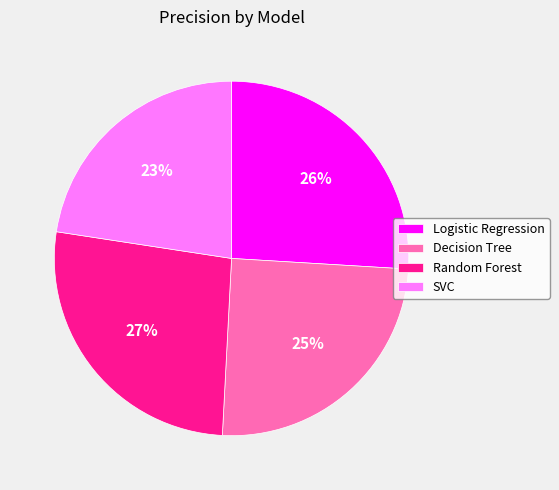

Combined, do SVC and Random Forest account for over 50%?

No